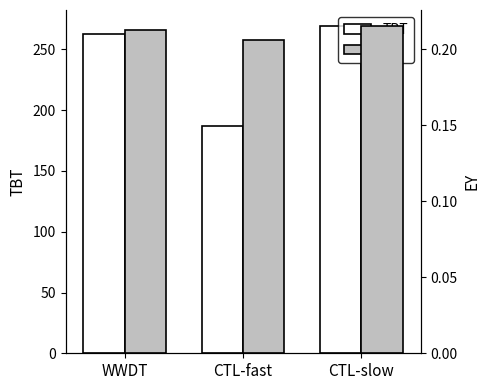

Which has a higher value, WWDT or CTL-fast?

WWDT